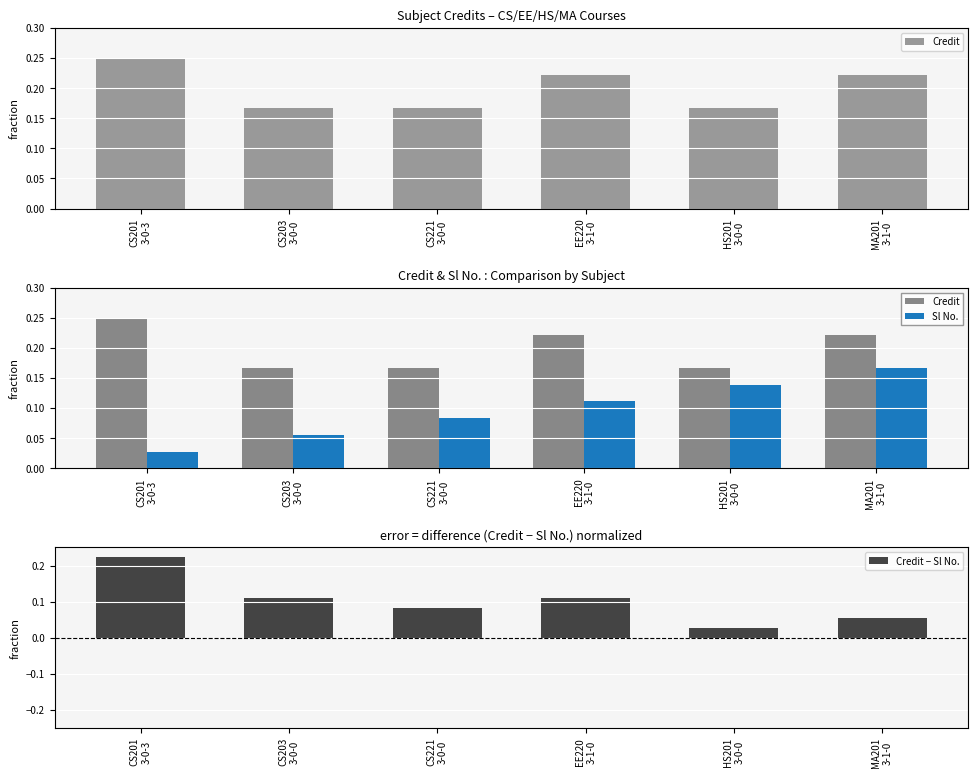

What is the value of the Credit bar at the 5th from the left?

0.2